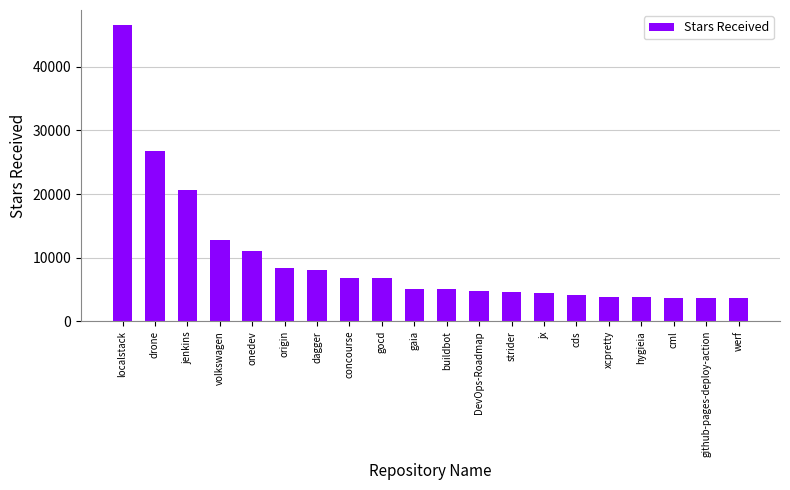

The chart shows a value of 4600 at strider. True or false?

True